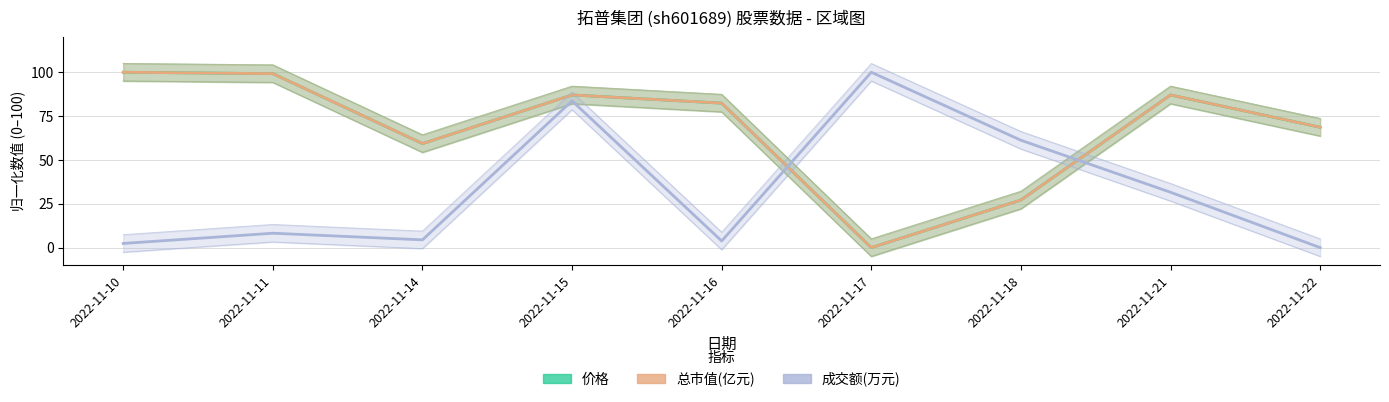

True or false: 价格 and 总市值(亿元) cross at least once.

True